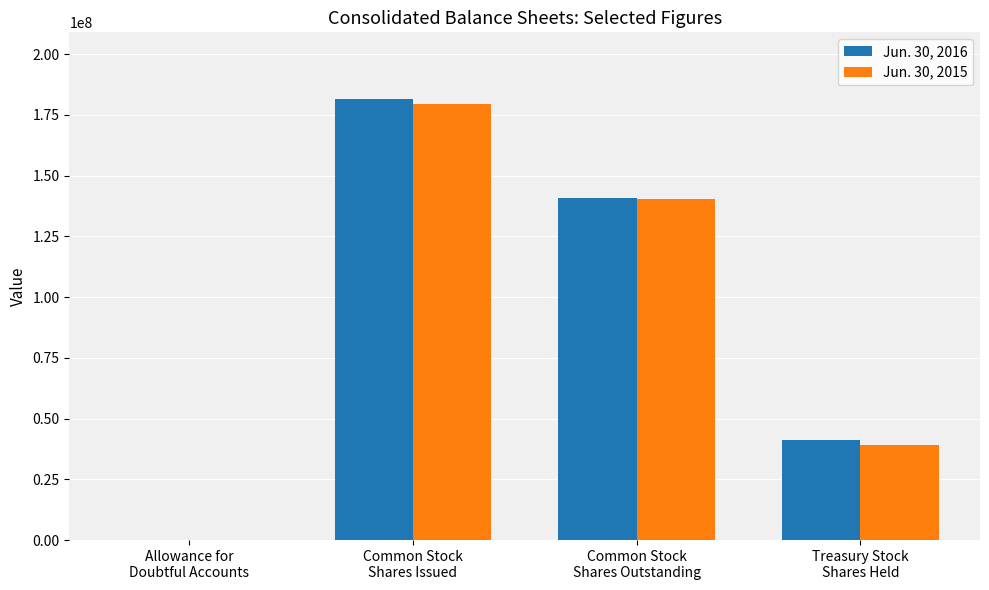

Are the bars horizontal?

No